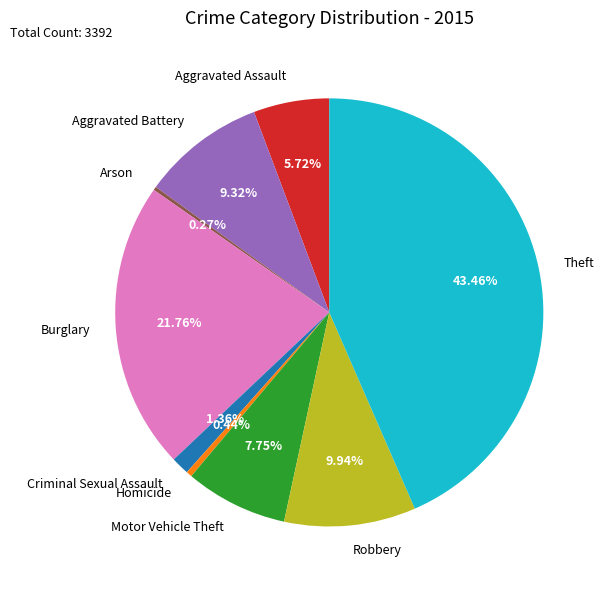

Does Aggravated Battery represent more than half of the total?

No